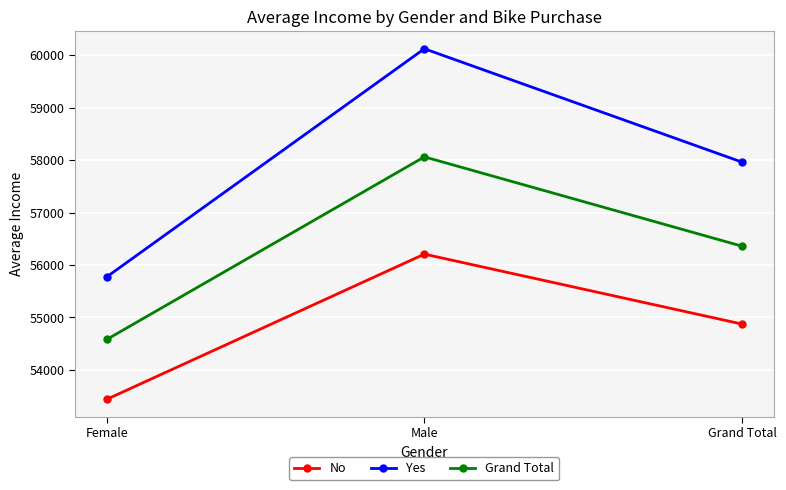

The No series shows 53440.0 at Female. True or false?

True